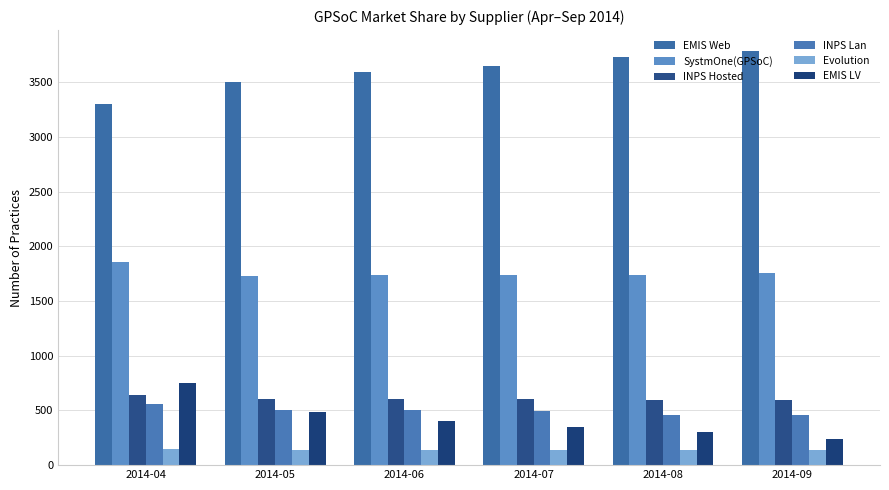

Which series has the widest spread of values?

EMIS LV